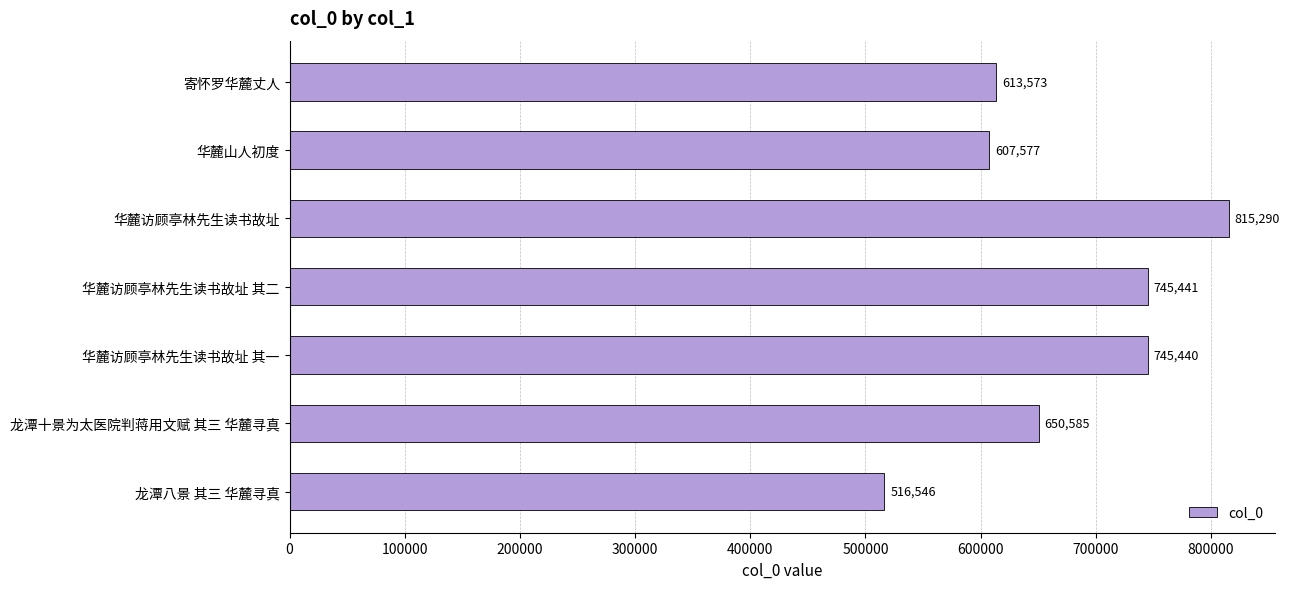

Rank the categories by value from highest to lowest.

华麓访顾亭林先生读书故址, 华麓访顾亭林先生读书故址 其二, 华麓访顾亭林先生读书故址 其一, 龙潭十景为太医院判蒋用文赋 其三 华麓寻真, 寄怀罗华麓丈人, 华麓山人初度, 龙潭八景 其三 华麓寻真